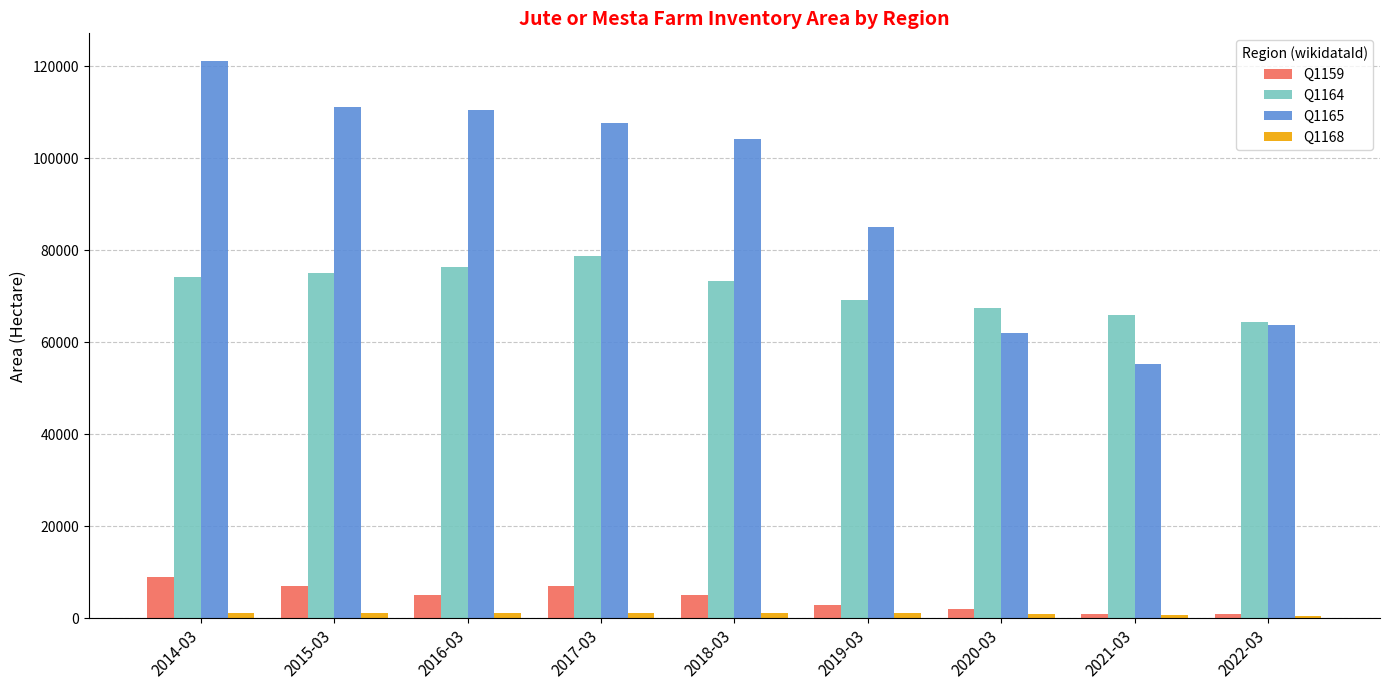

The value of Q1165 at 2020-03 is 62100. True or false?

True